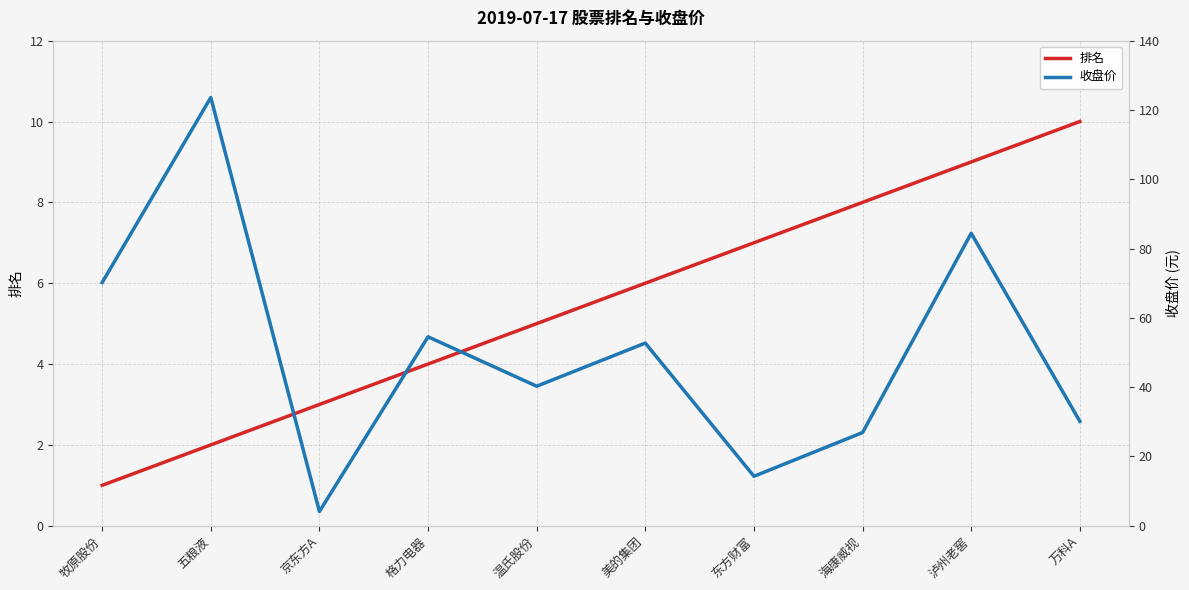

Between 泸州老窖 and 万科A, which is larger?

万科A